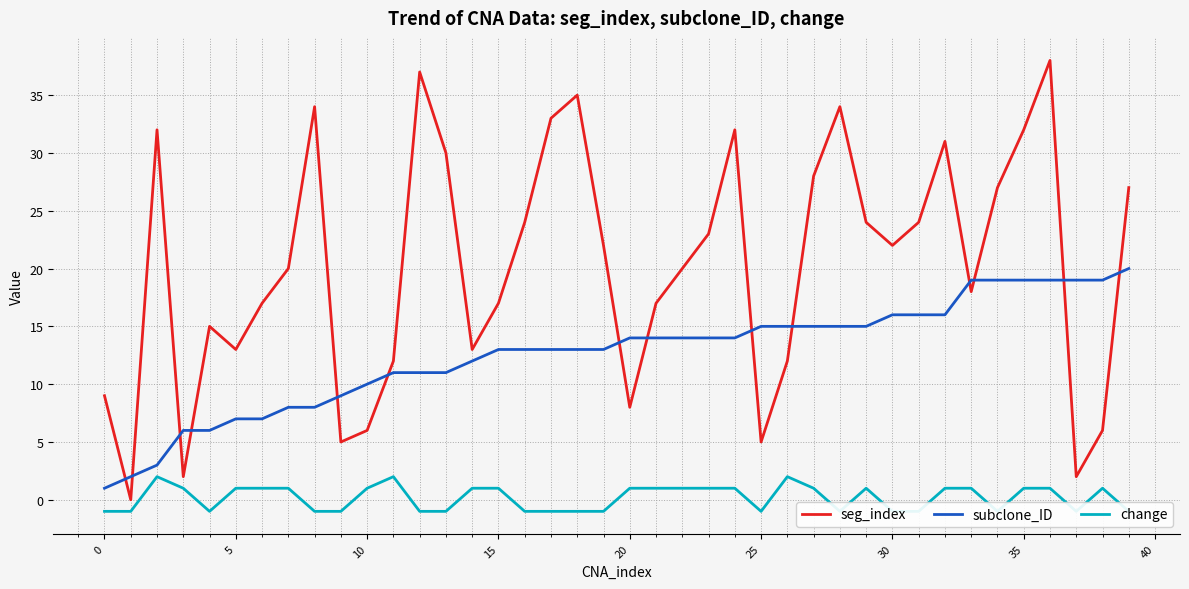

At which category does the chart reach its peak across all series?

36